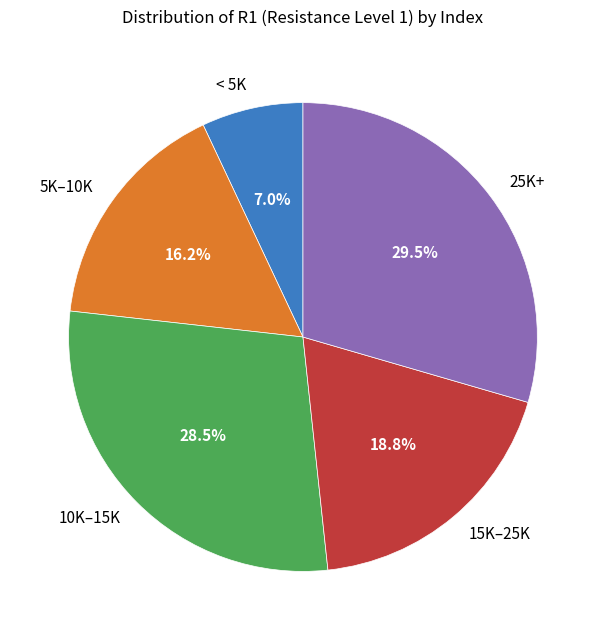

Which has a higher value, < 5K or 10K–15K?

10K–15K